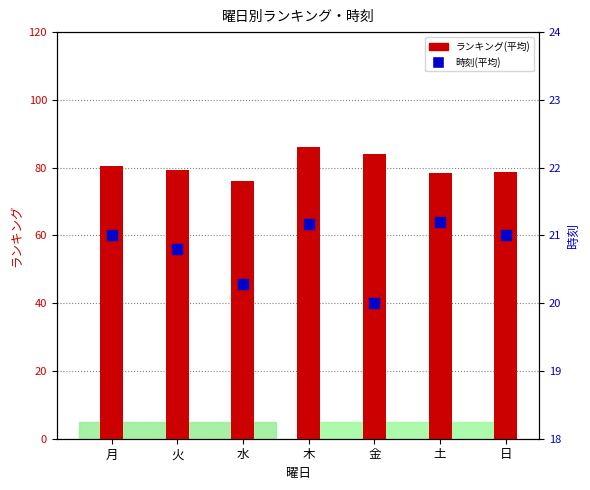

Which series reaches the maximum Y coordinate?

ランキング(平均)